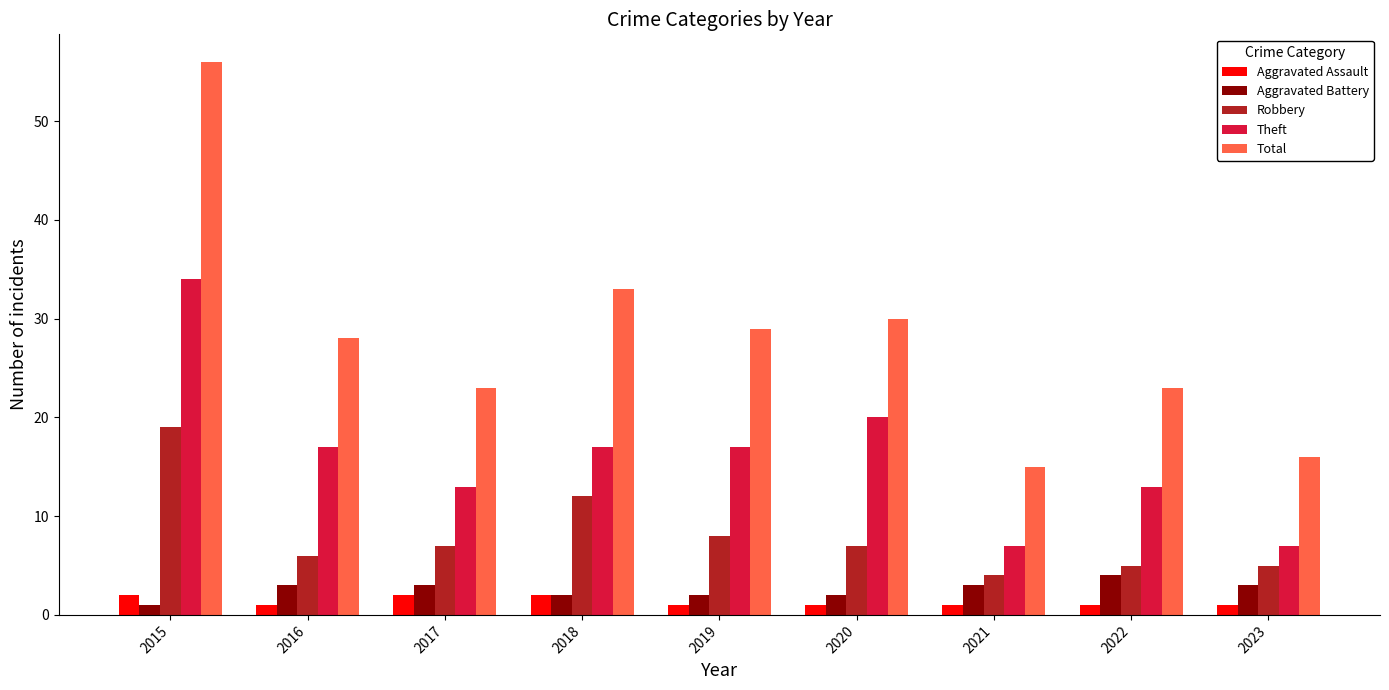

At how many categories does at least one series exceed 27?

5